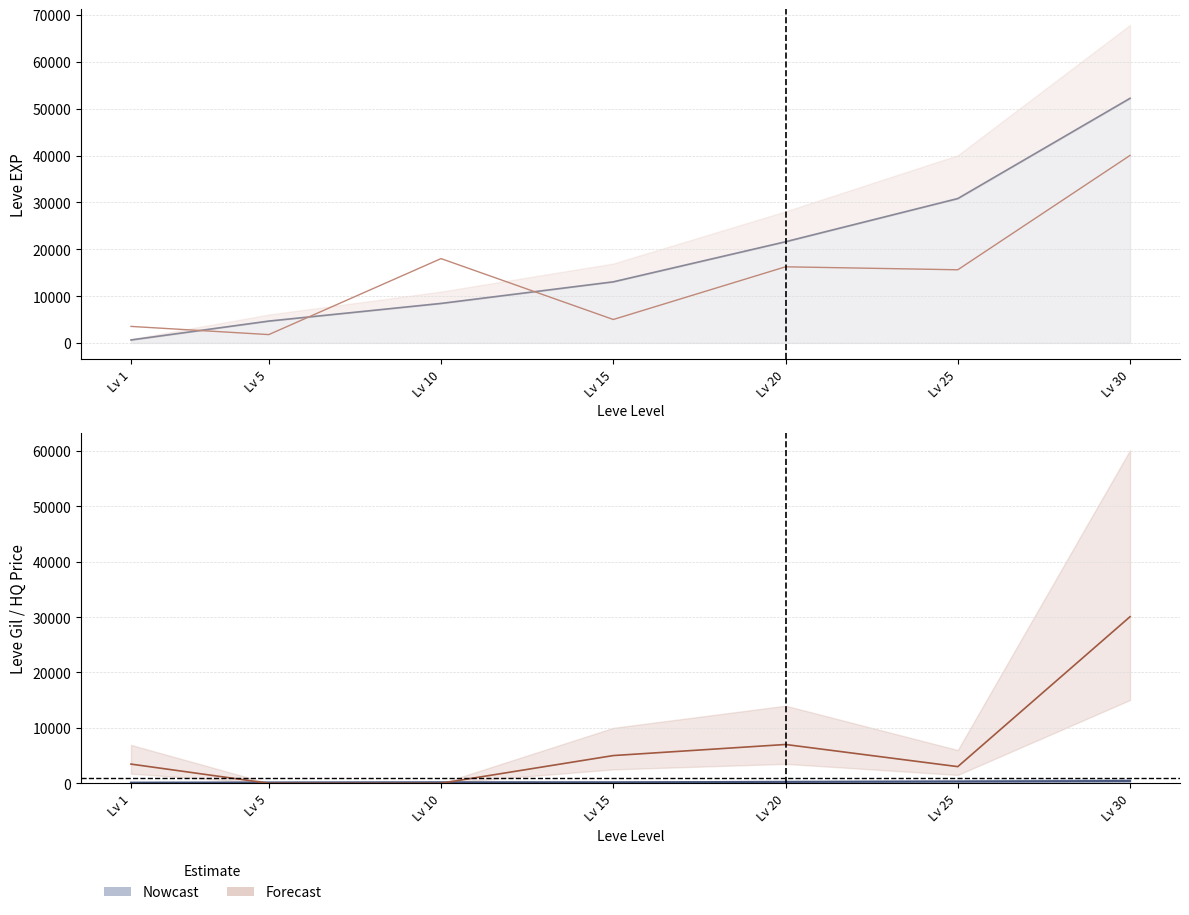

In currentAveragePrice, how many points are higher than both neighbors (excluding endpoints)?

2